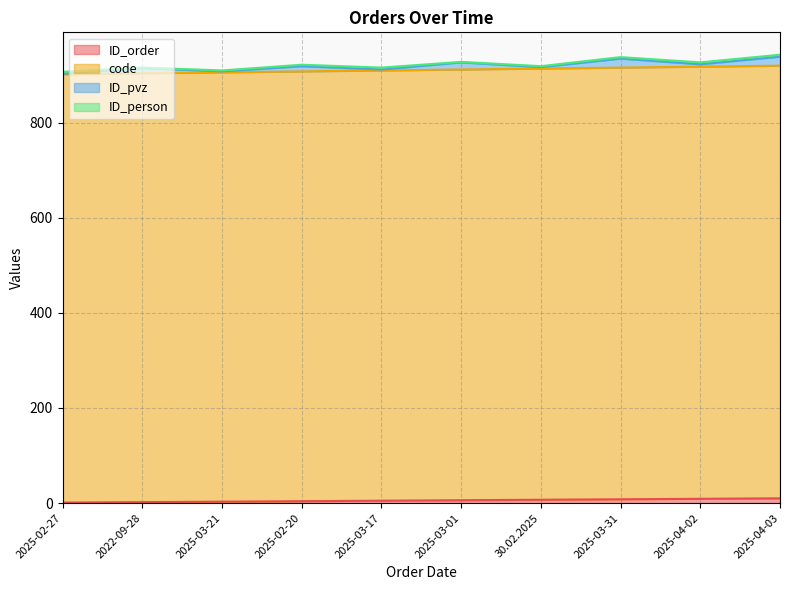

Is it true that ID_order equals 6 at 2025-03-01?

True